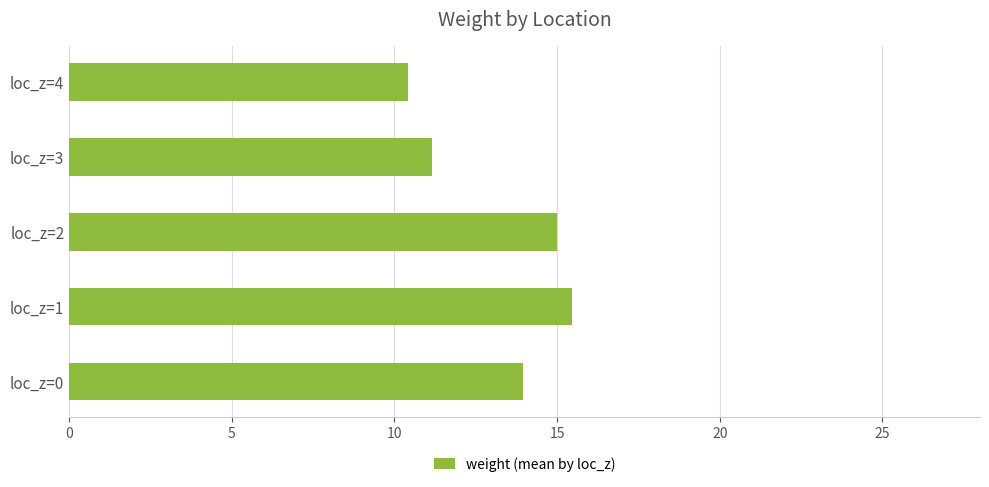

How many categories are shown in the chart?

5